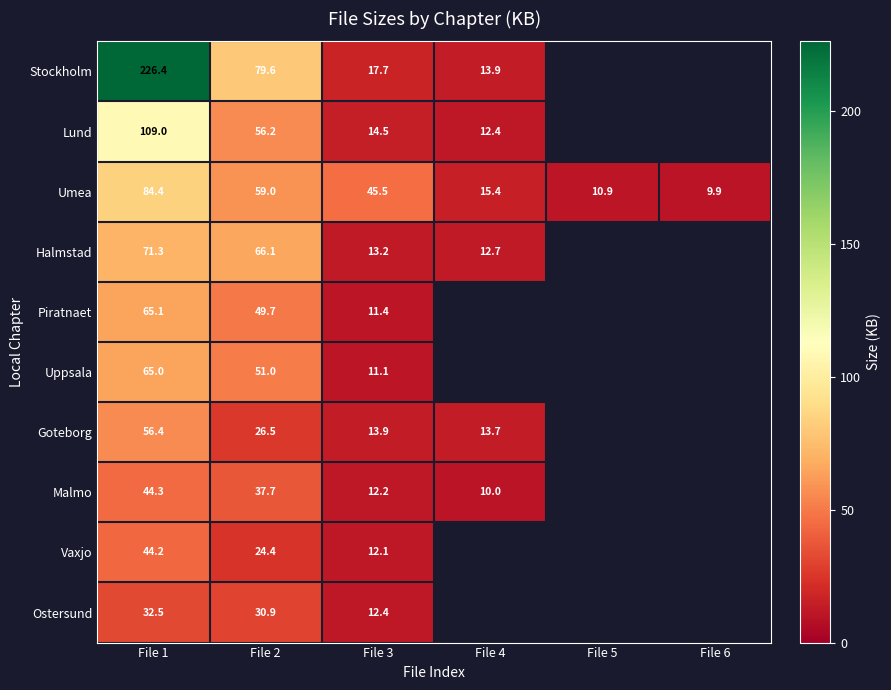

Rank the series by their maximum value, from lowest to highest.

Ostersund, Vaxjo, Malmo, Goteborg, Uppsala, Piratnaet, Halmstad, Umea, Lund, Stockholm